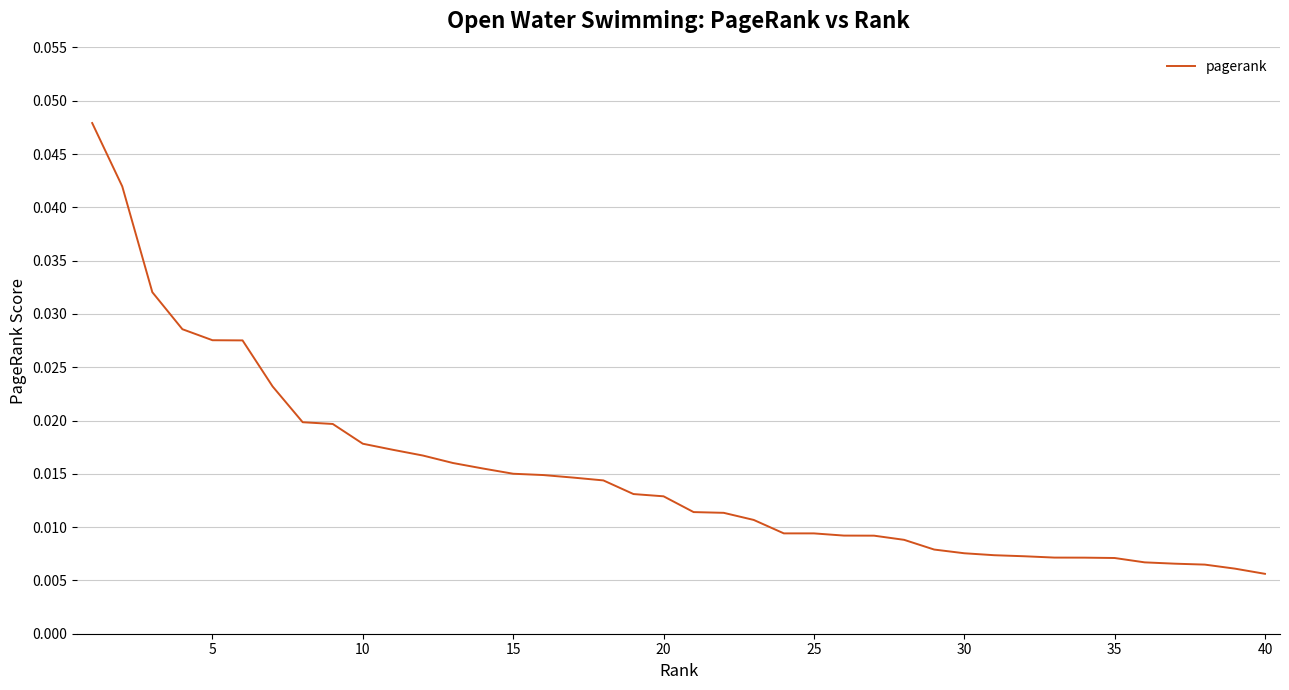

Does the chart have visible grid lines?

Yes